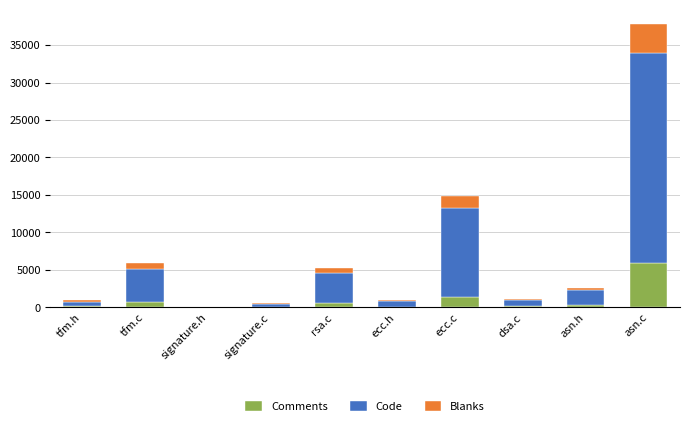

What is the sum of all Comments values?

9536